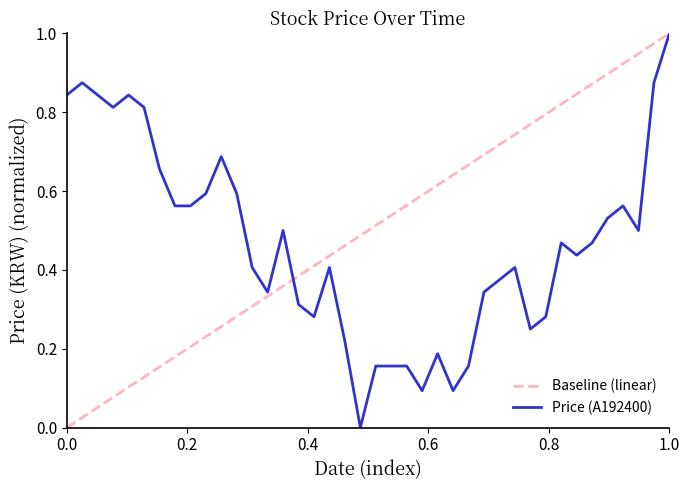

At how many categories does at least one series exceed 0?

40